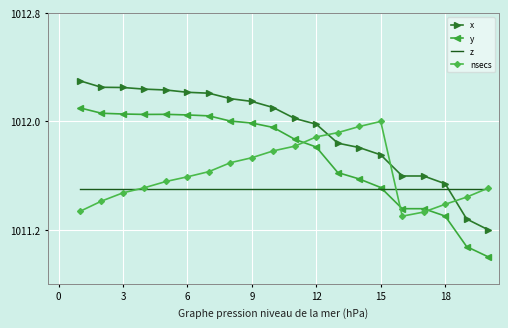

What is the minimum value for x?

1011.2